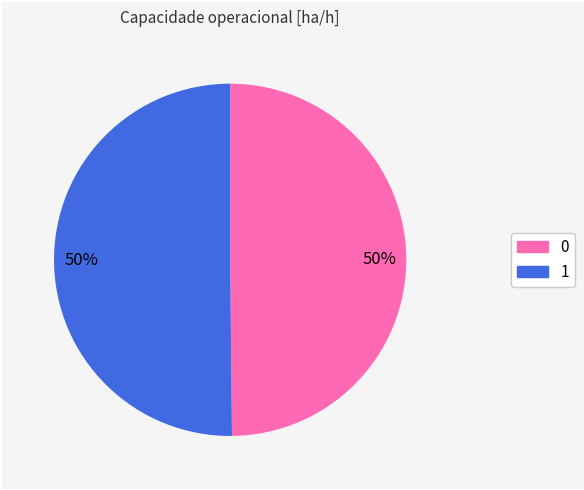

To the nearest percent, what is the average slice percentage?

50%